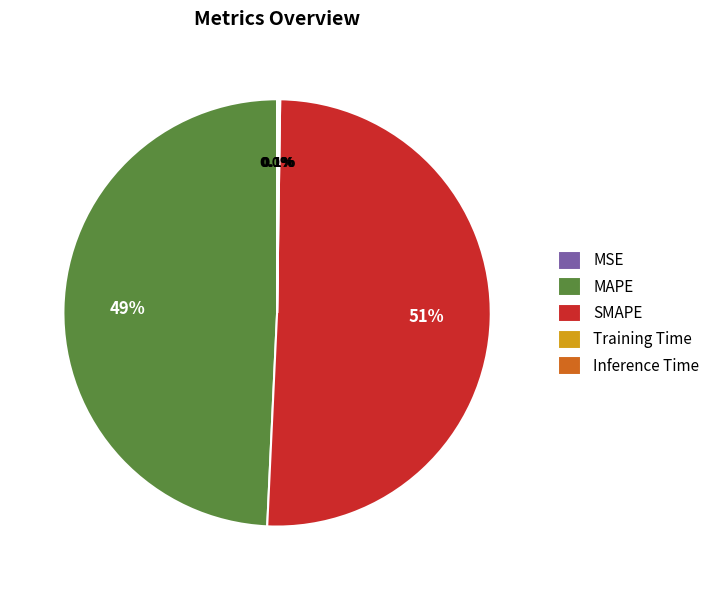

Which slice represents more than half of the pie?

SMAPE